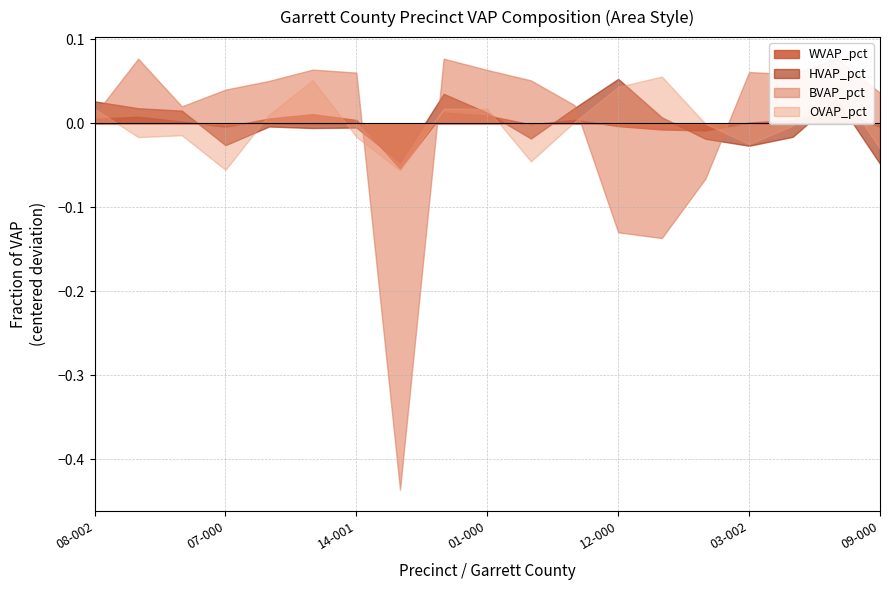

What is the label of the 7th point from the left?

14-001